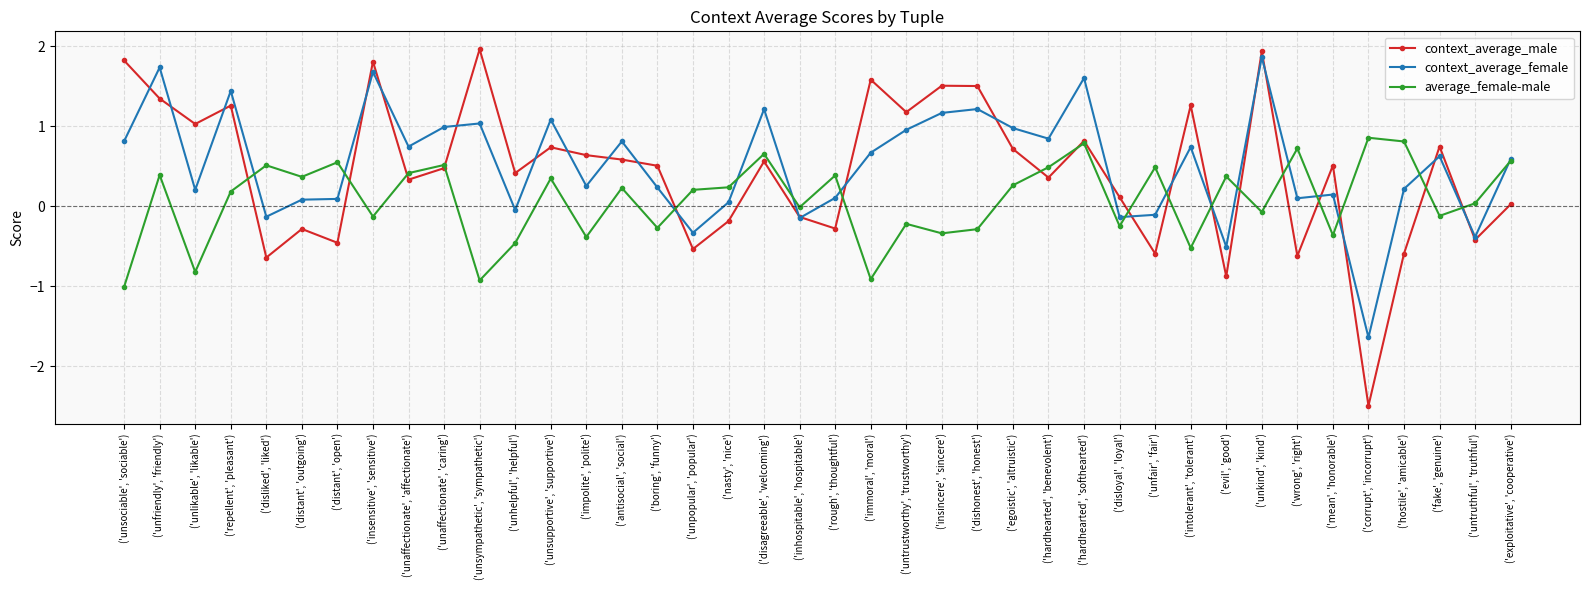

What value does the context_average_male series have at ('insincere', 'sincere')?

1.5